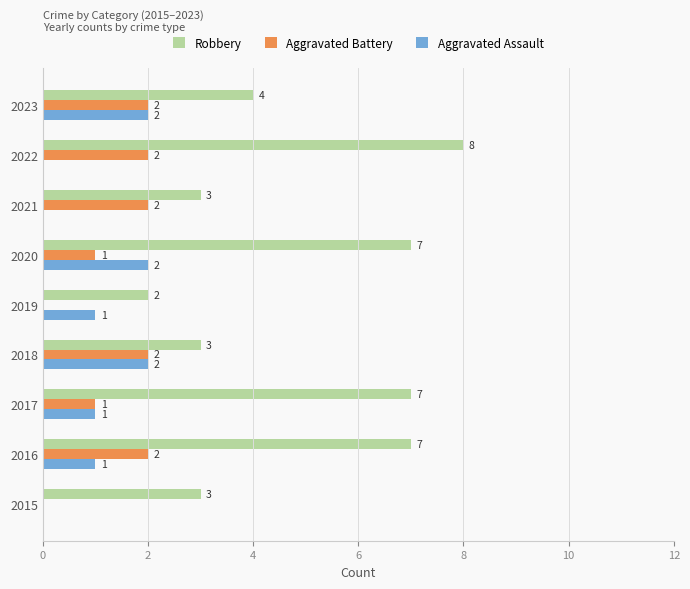

The value of Aggravated Battery at 2015 is 1. True or false?

False